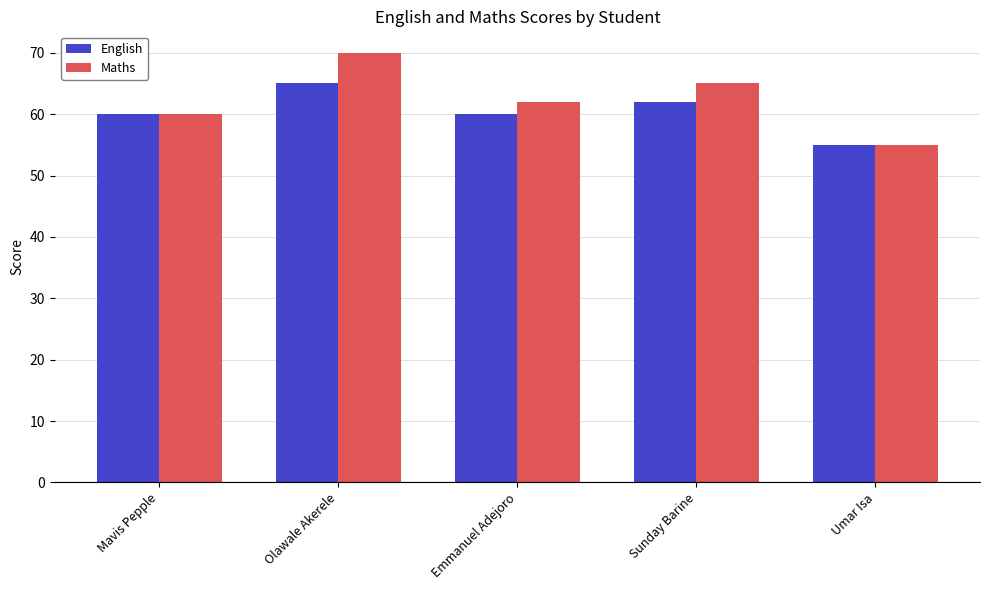

Does the chart contain stacked bars?

No